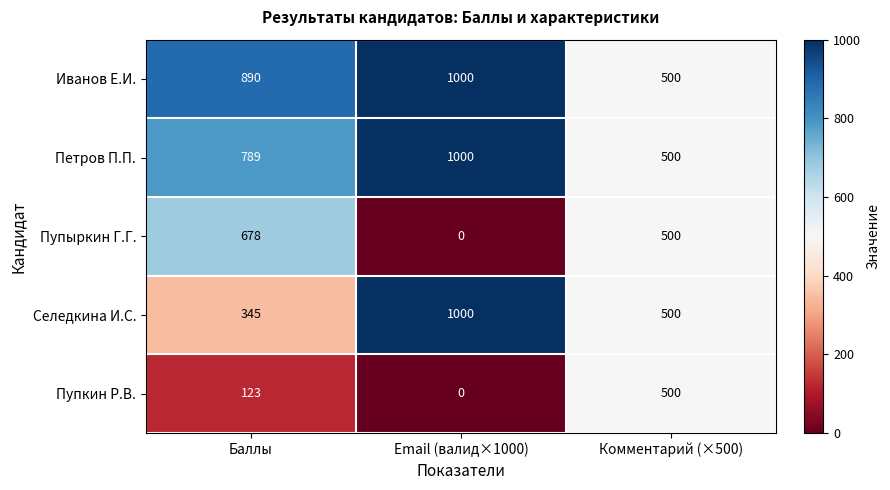

The value of Пупкин Р.В. at Комментарий (×500) is 181. True or false?

False